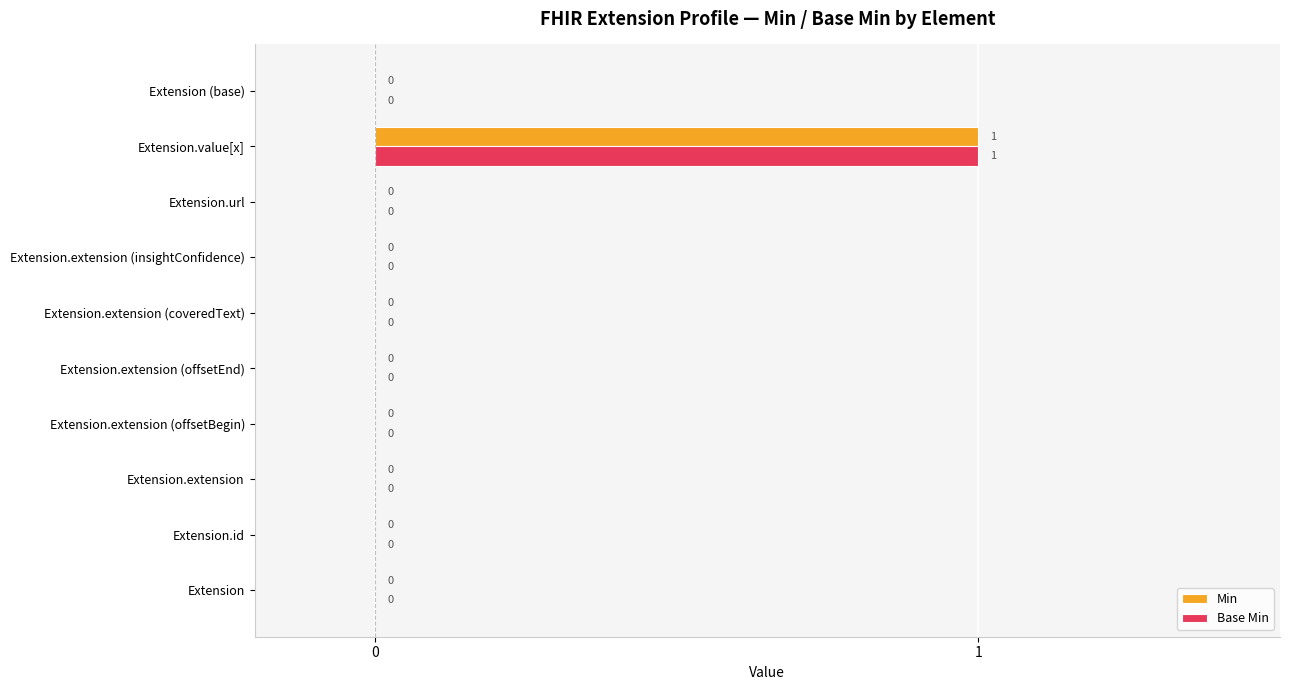

How many Base Min values are between 0 and 1?

10